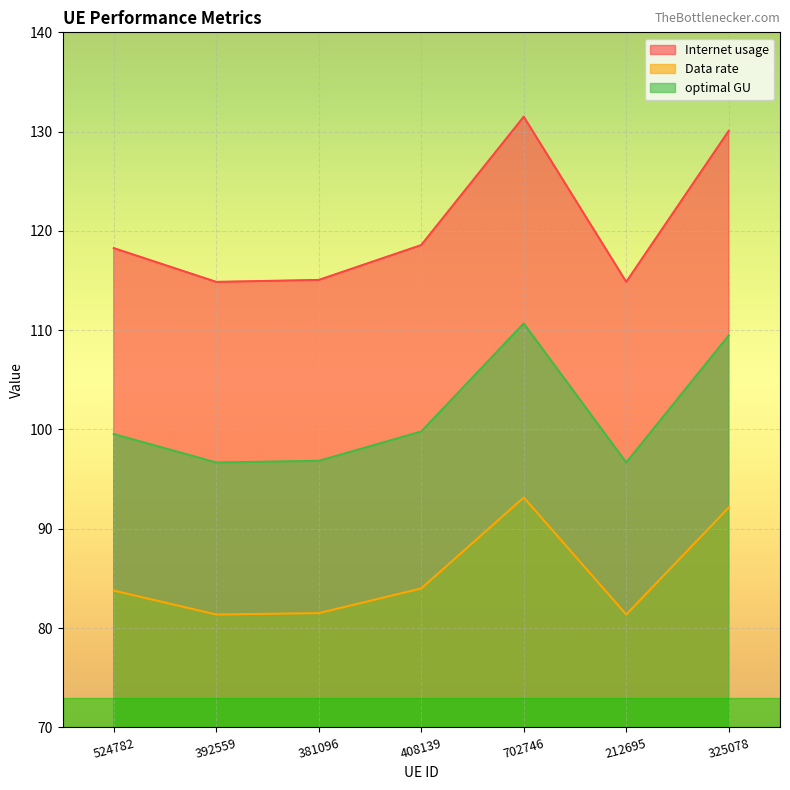

Is it true that optimal GU equals 96.7 at 212695?

True